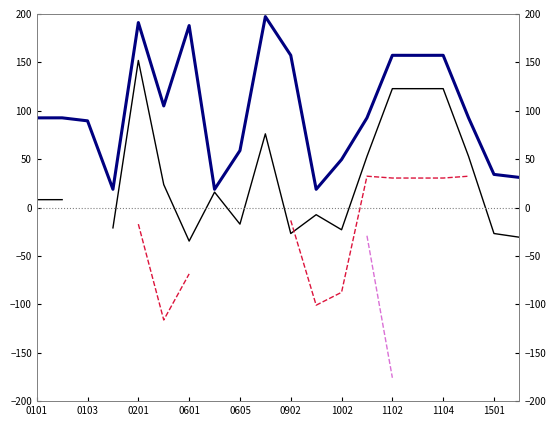

List the series in order of their peak value, lowest first.

col_2, col_3, col_4, col_1